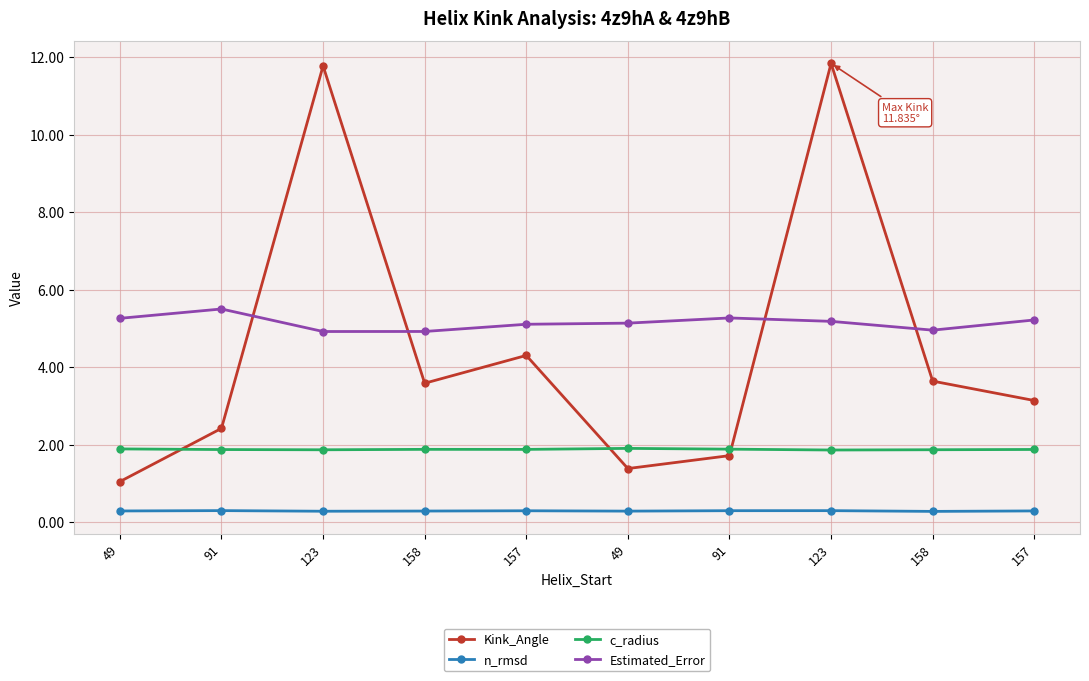

Which series ends up on top after the final intersection of c_radius and Kink_Angle?

Kink_Angle